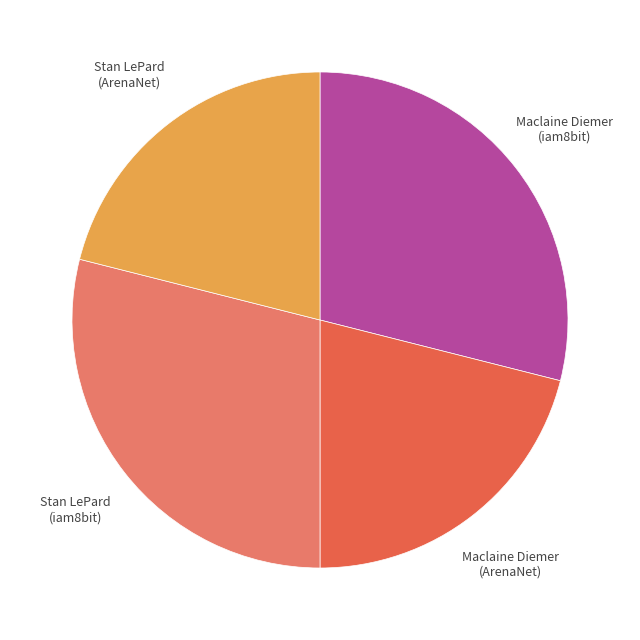

Is there a majority slice in this chart?

No